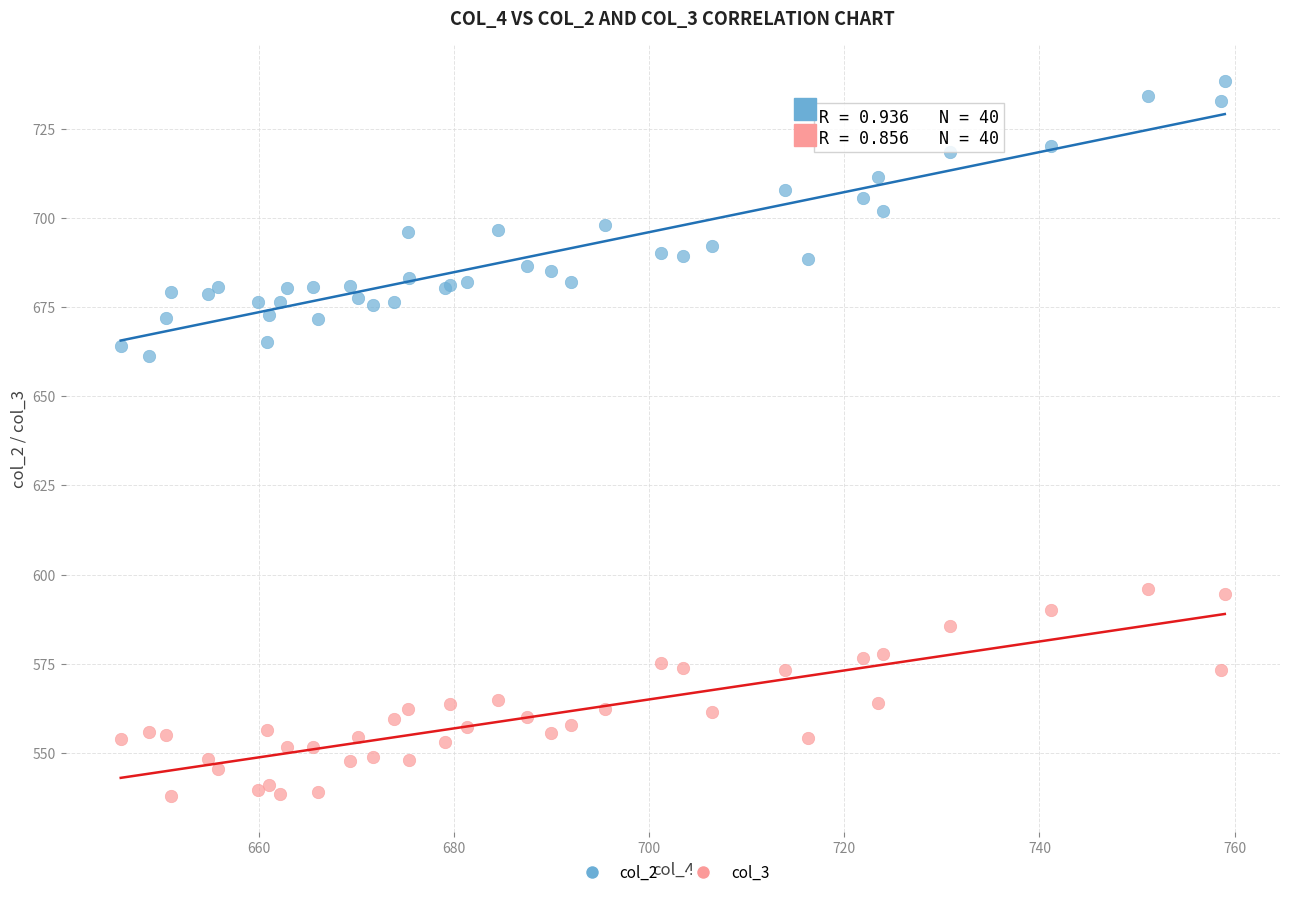

What are all the series names shown in the legend?

col_2, col_3